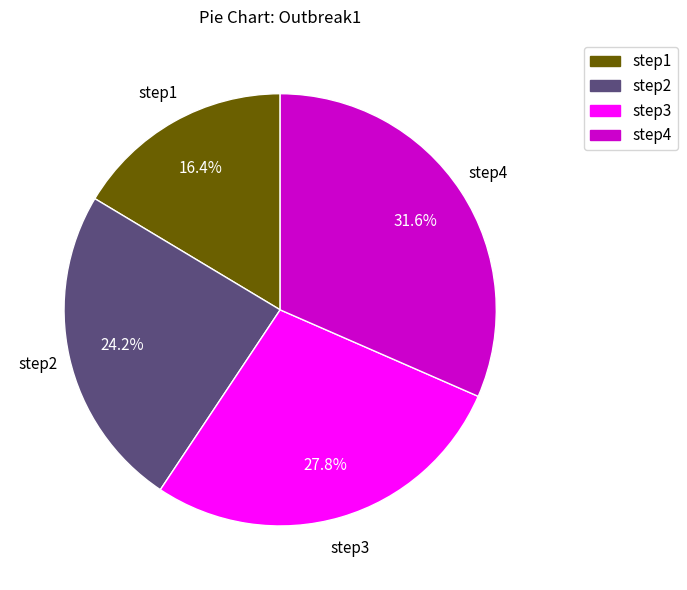

To the nearest percent, what is the average slice percentage?

25%